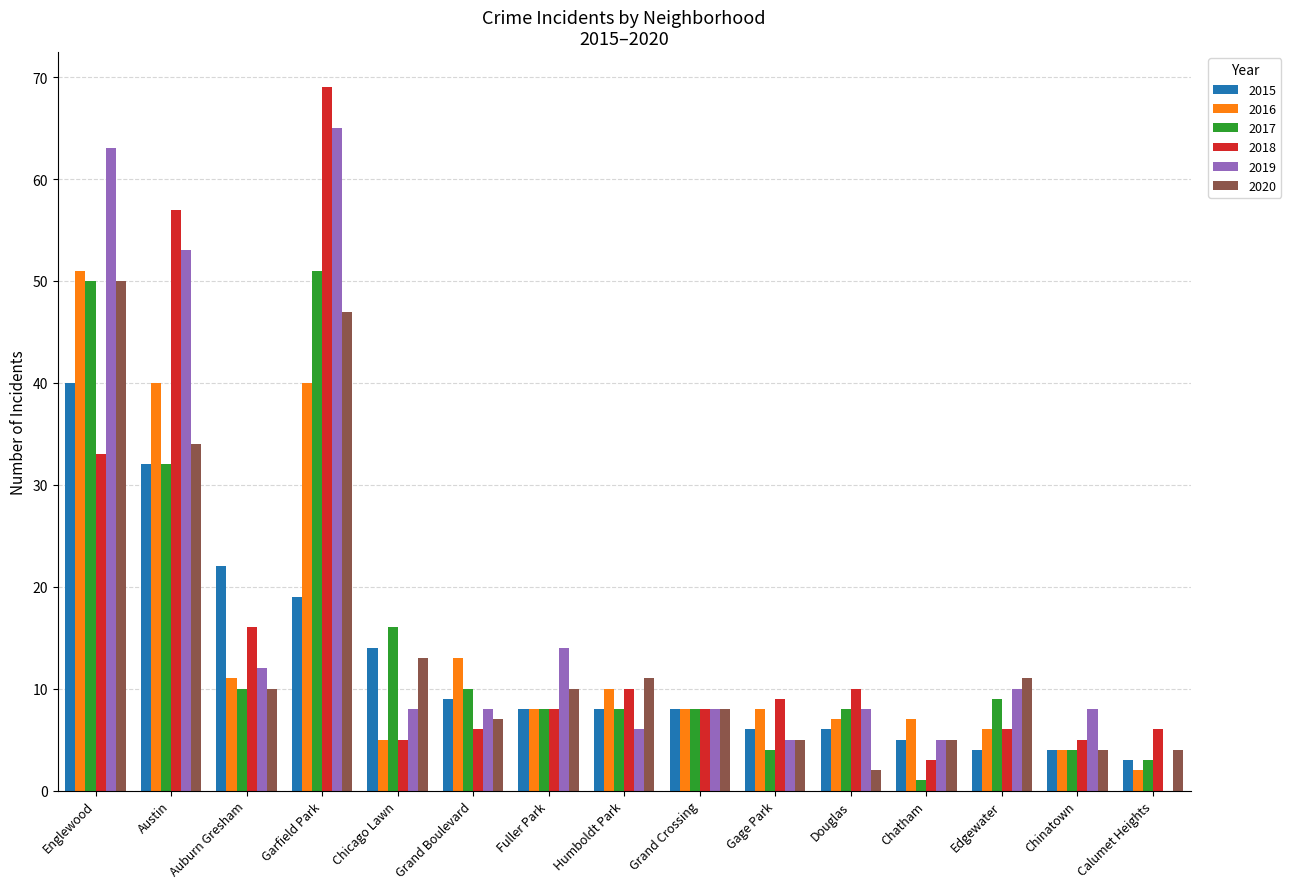

How many groups of bars are there?

15